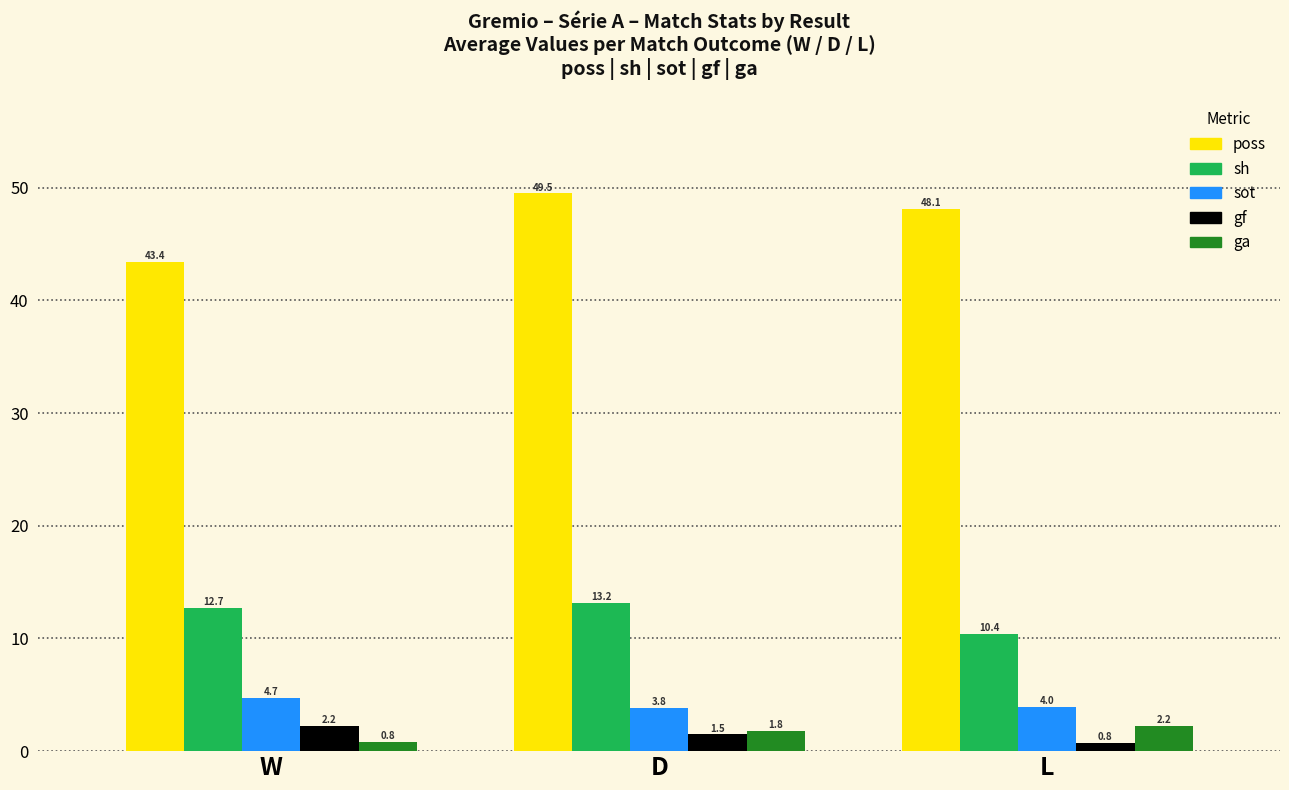

How many groups of bars are there?

3